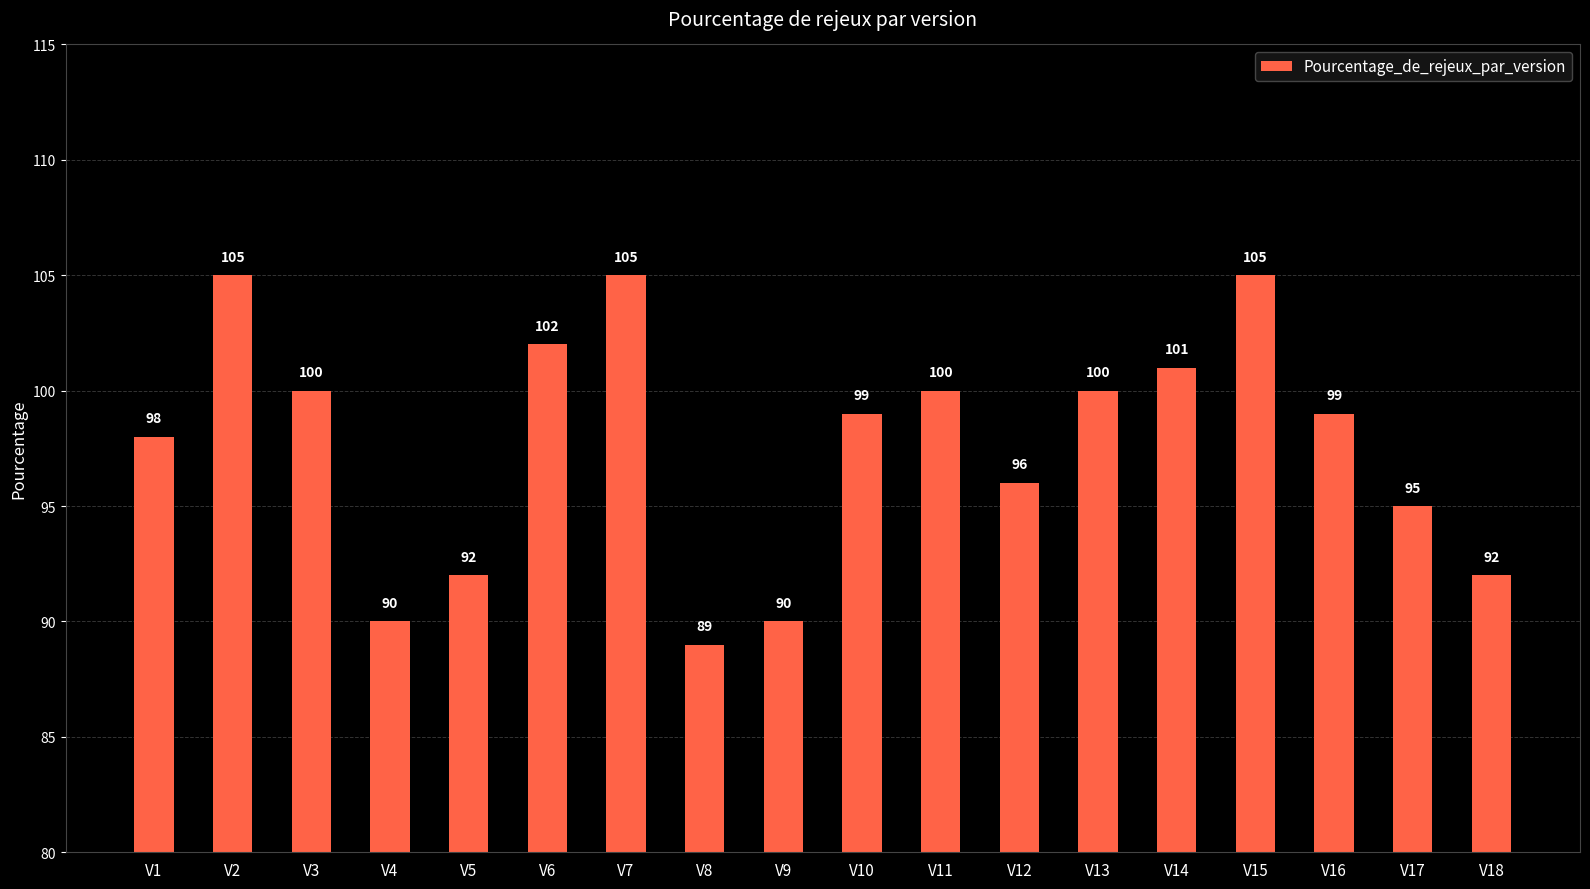

What is the sum of all values?

1758